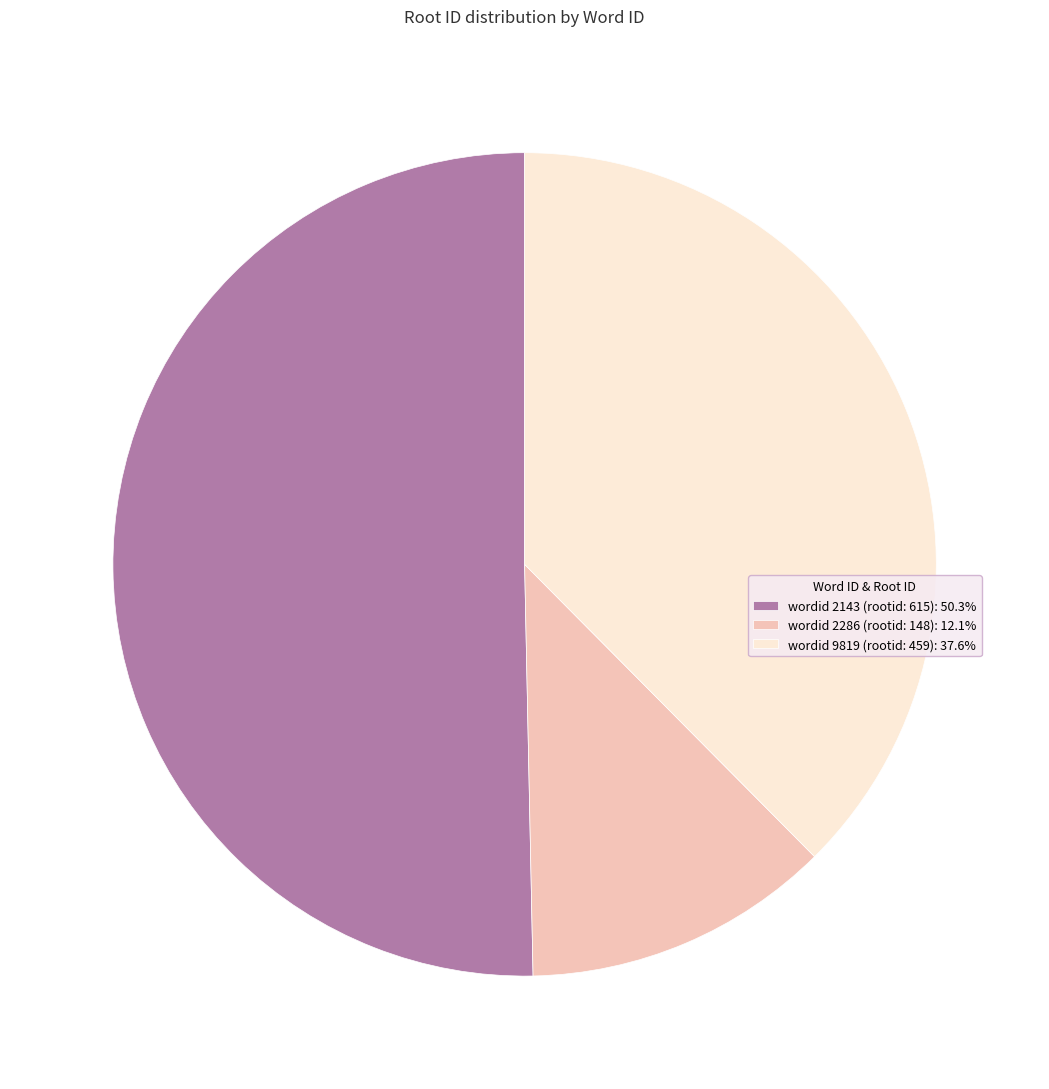

Combined, do wordid 2286 (rootid: 148): 12.1% and wordid 9819 (rootid: 459): 37.6% account for over 50%?

No